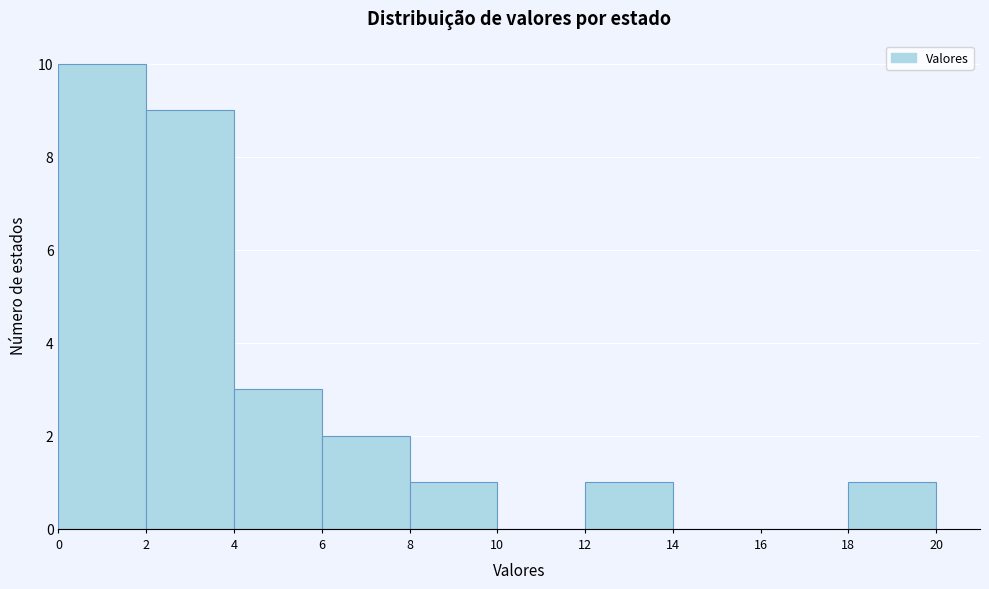

Reading left to right, list every bar in this chart as the range it spans on the x-axis followed by its height. The values are not printed on the chart, so give them approximately, as read against the axis.

0 to 2: 10
2 to 4: 9
4 to 6: 3
6 to 8: 2
8 to 10: 1
10 to 12: 0
12 to 14: 1
14 to 16: 0
16 to 18: 0
18 to 20: 1